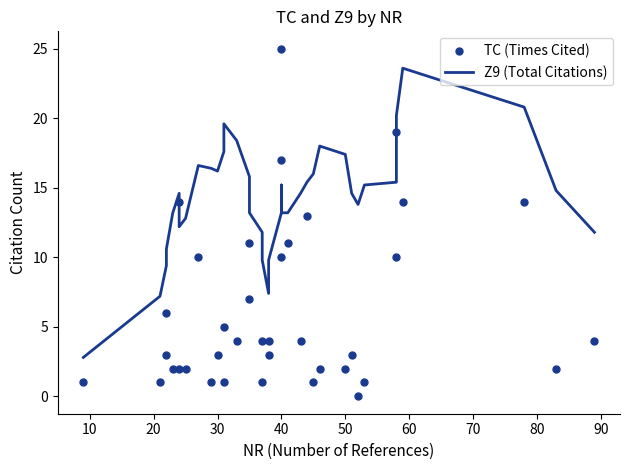

What is the sum of all Z9 (Total Citations) values?

541.8